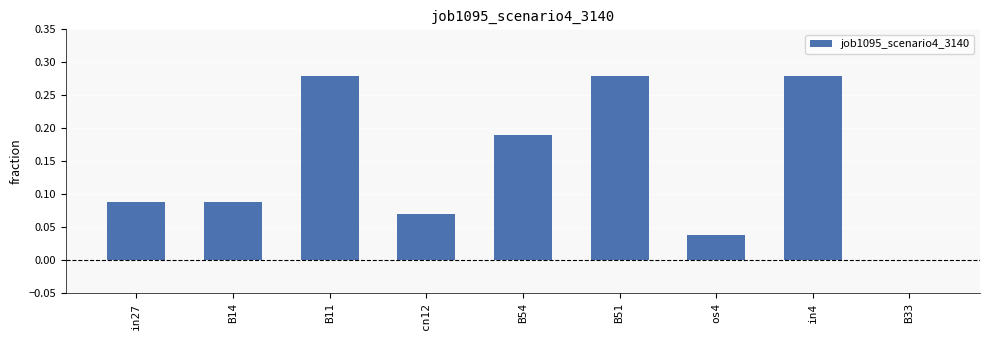

What is the change in value from B54 to B33?

-0.2